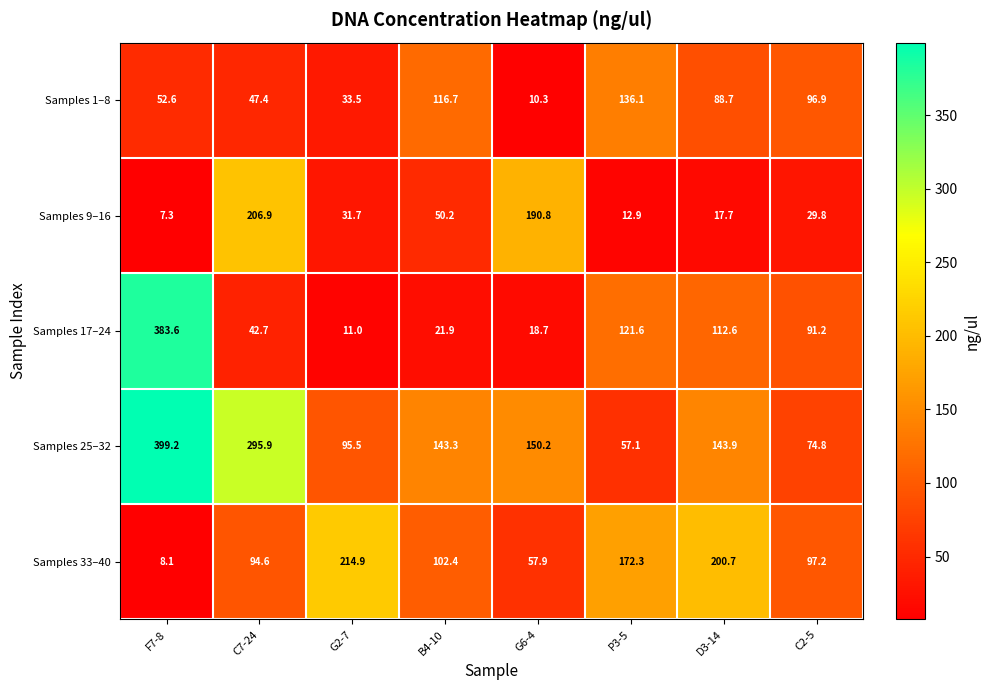

What is the sum of all Samples 9–16 values?

547.3